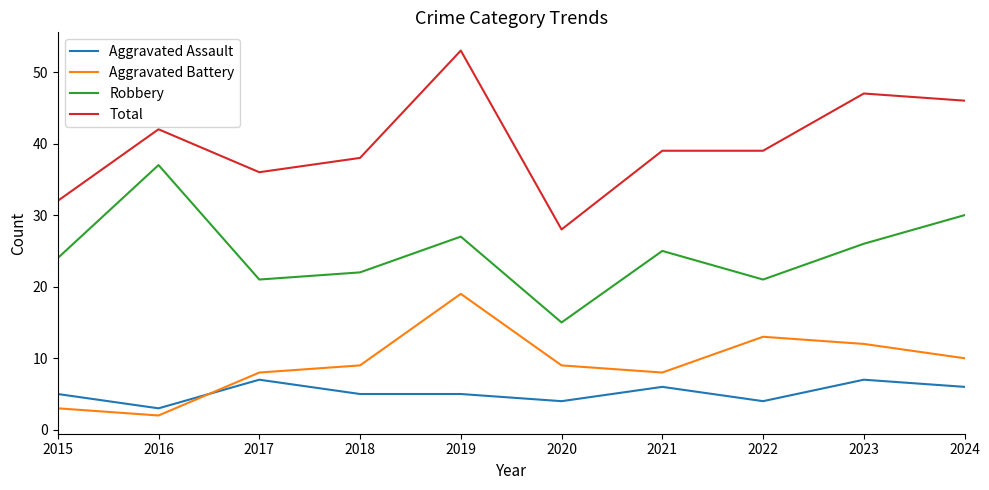

What is the difference between the Aggravated Battery values at 2020 and 2016?

7